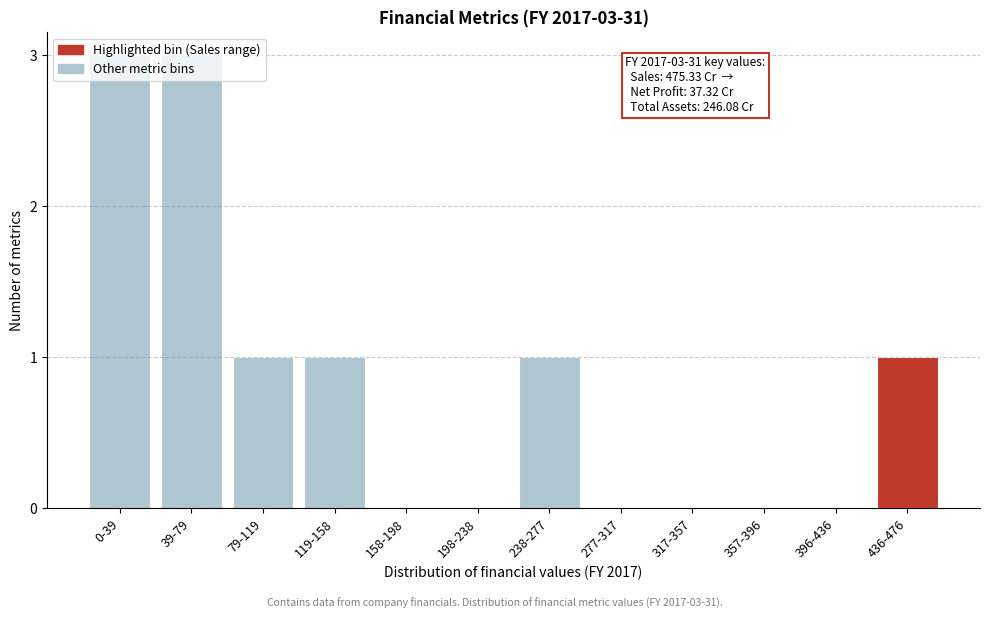

The value at 79-119 is 2. True or false?

False